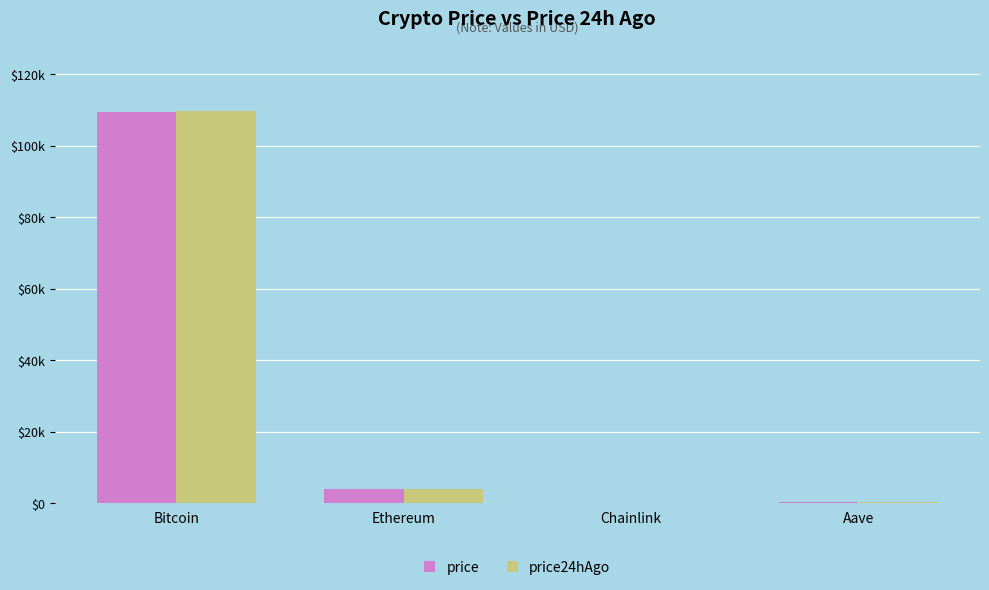

The value of price at Chainlink is 14.5. True or false?

False